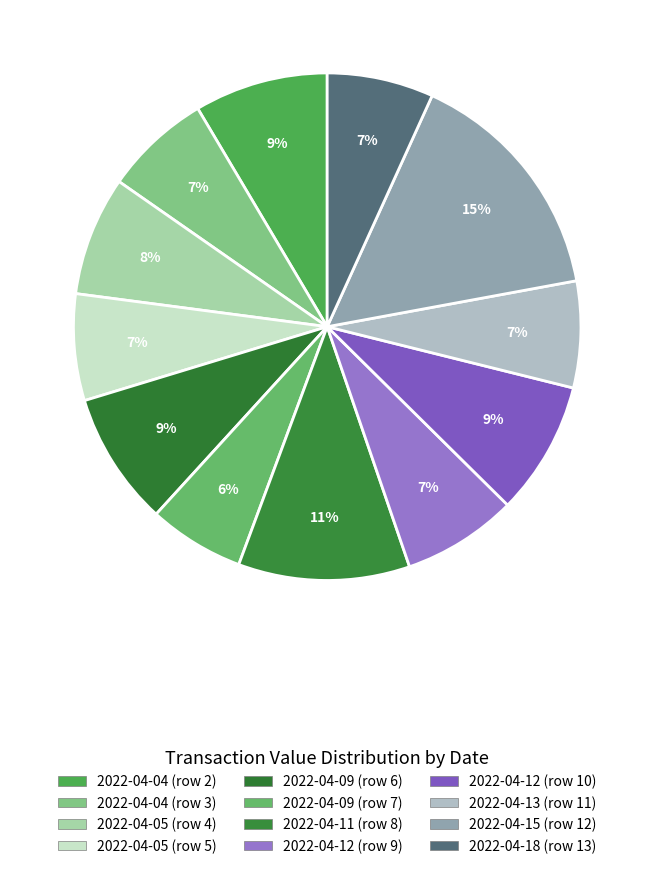

True or false: 2022-04-05 (row 4) accounts for 1% of the total.

False